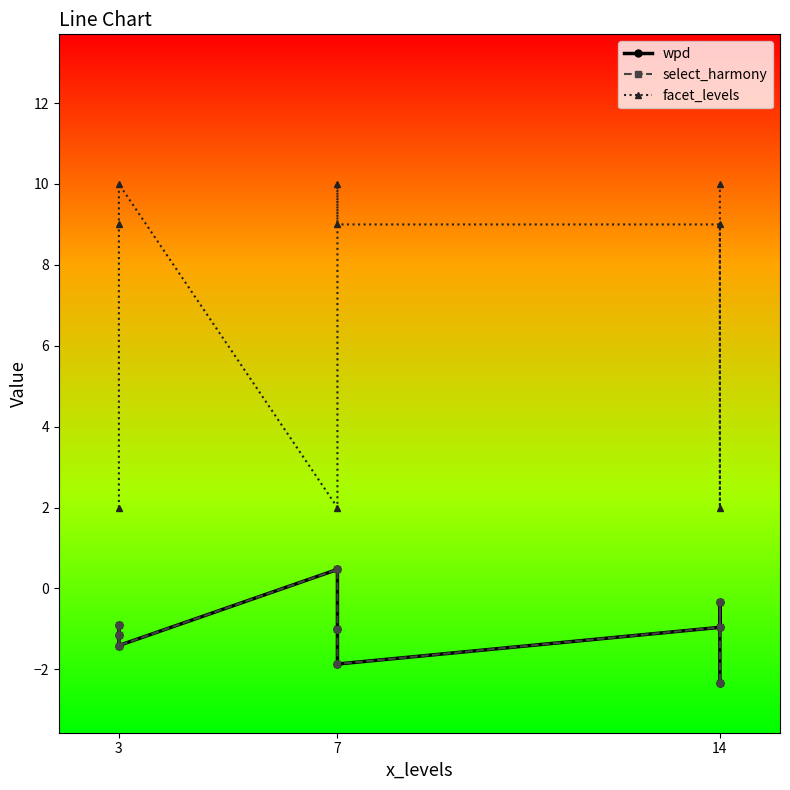

Is the value of facet_levels at 7 greater than the value of wpd at 7?

Yes